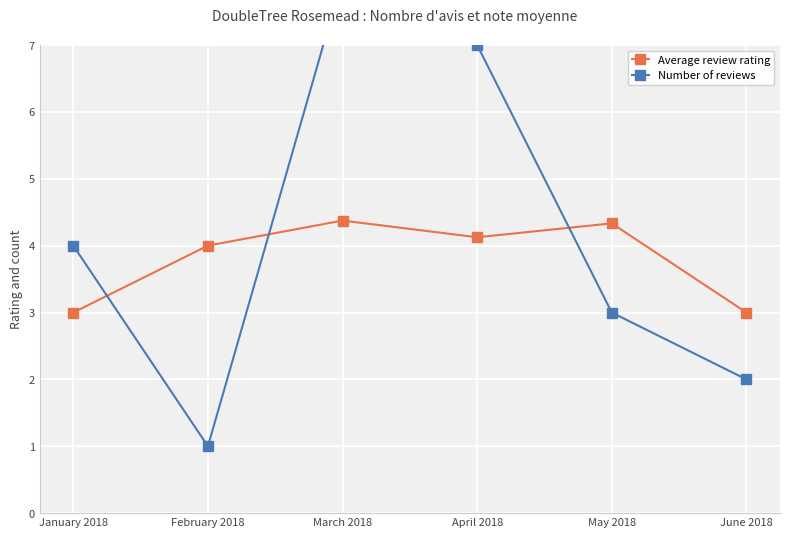

At which label is Number of reviews closest to 4?

January 2018